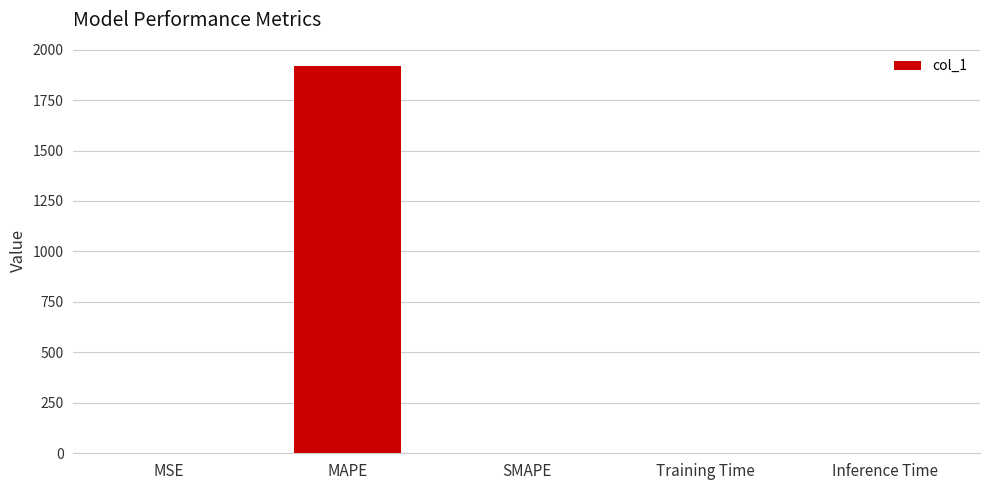

Is it true that the value at MAPE is 2901.0?

False